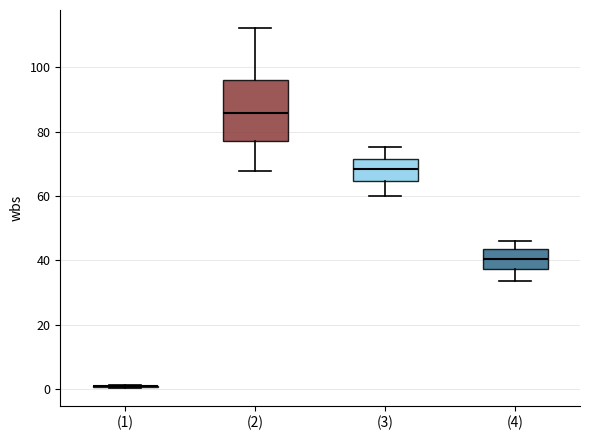

Which box is the tallest, from its lower edge to its upper edge?

(2)